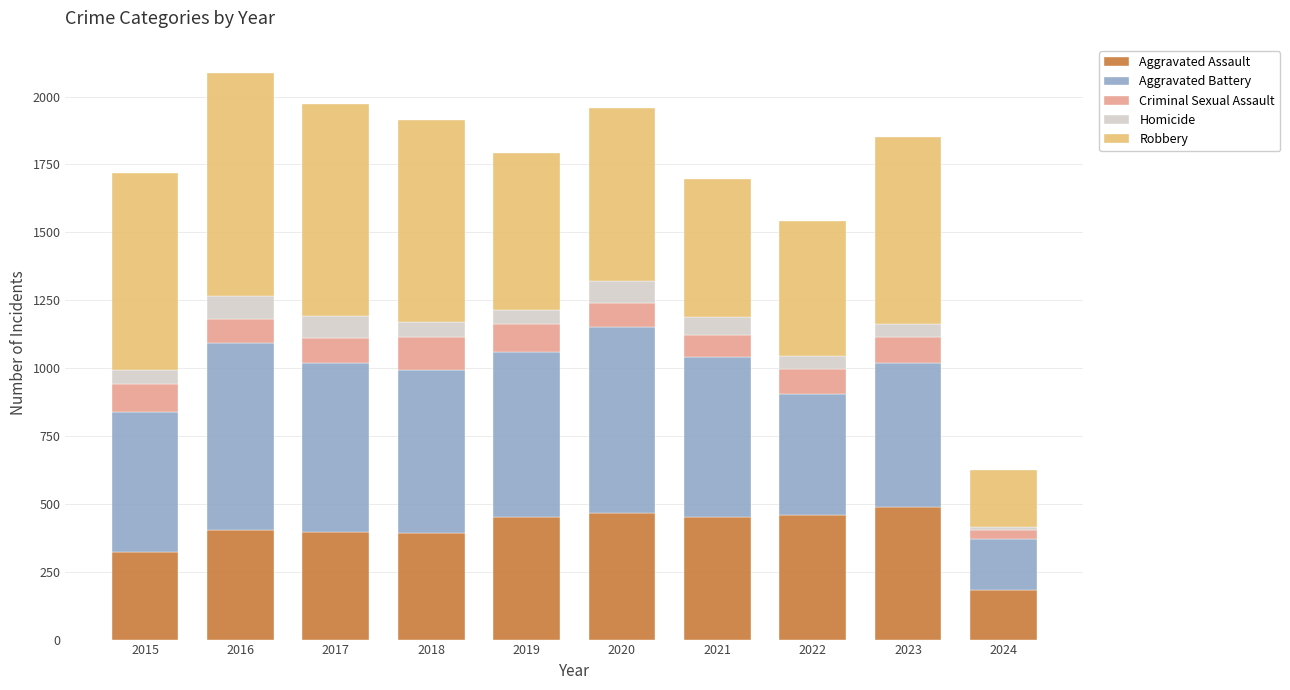

What is the total value across all series at 2018?

1912